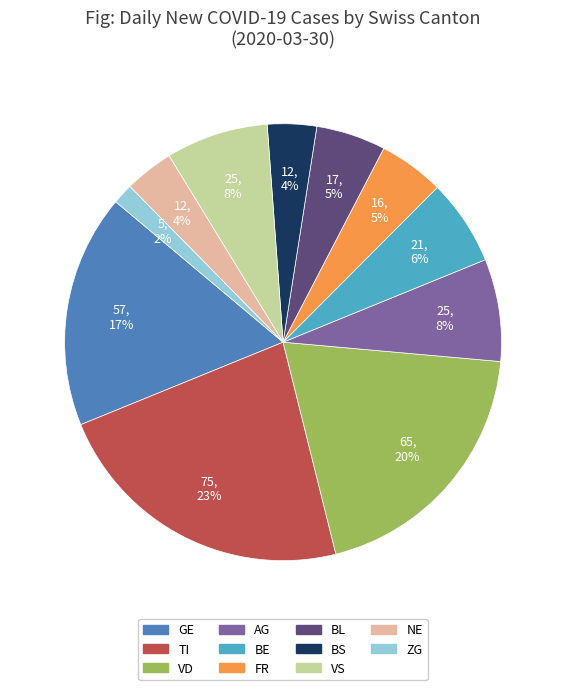

Between VS and NE, which is larger?

VS